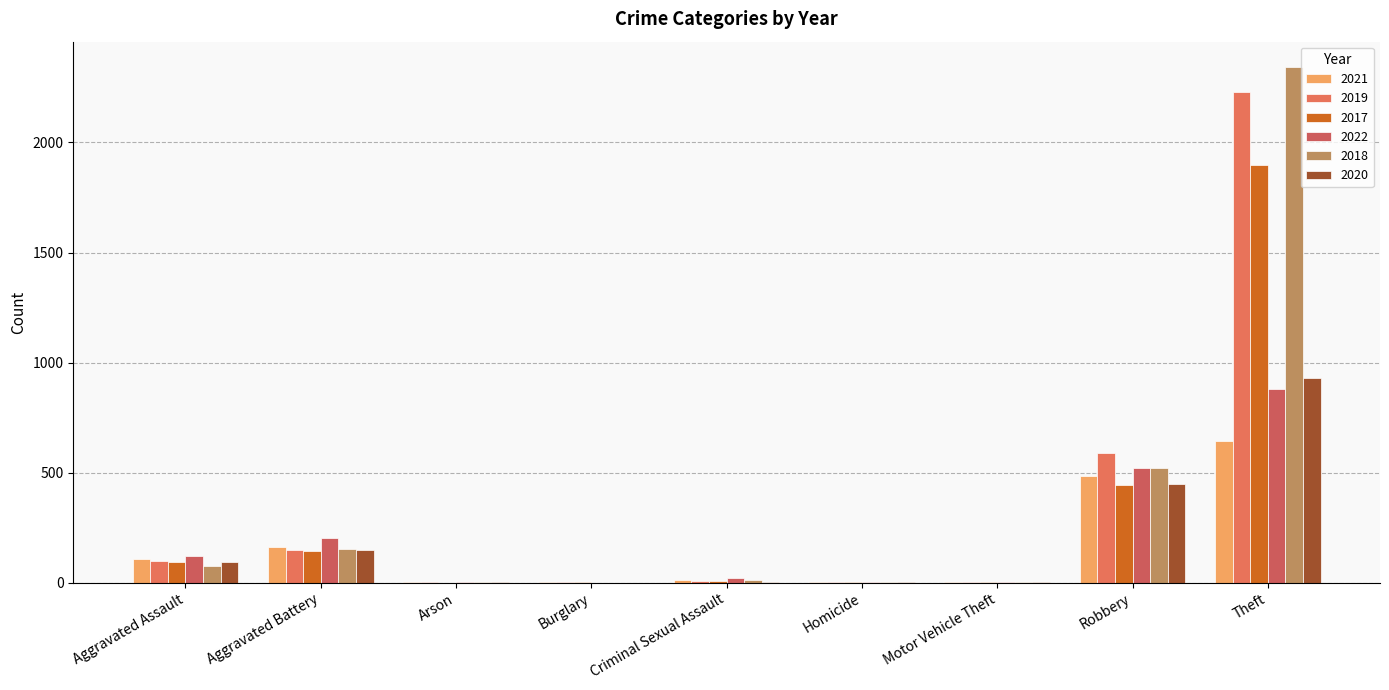

What is the total value across all series at Aggravated Battery?

957